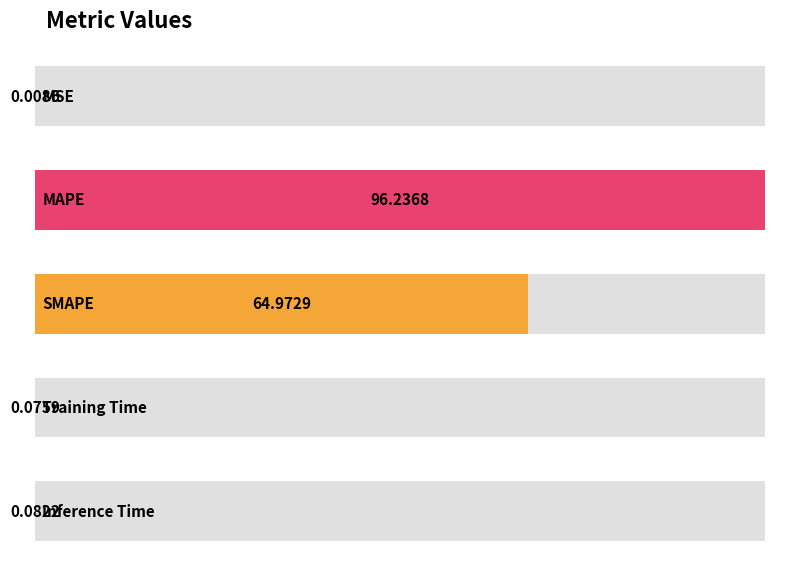

List the labels in order of value, smallest first.

MSE, Training Time, Inference Time, SMAPE, MAPE